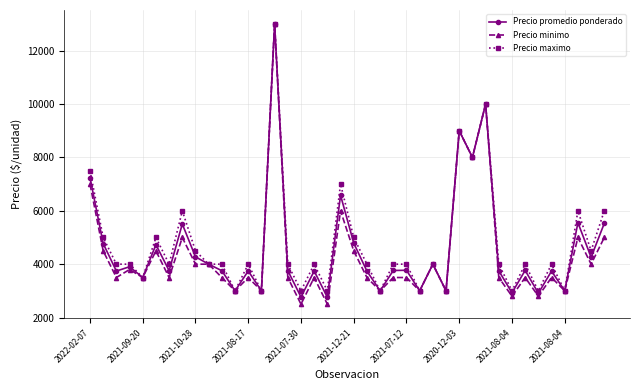

Which series has the largest range (max minus min)?

Precio minimo